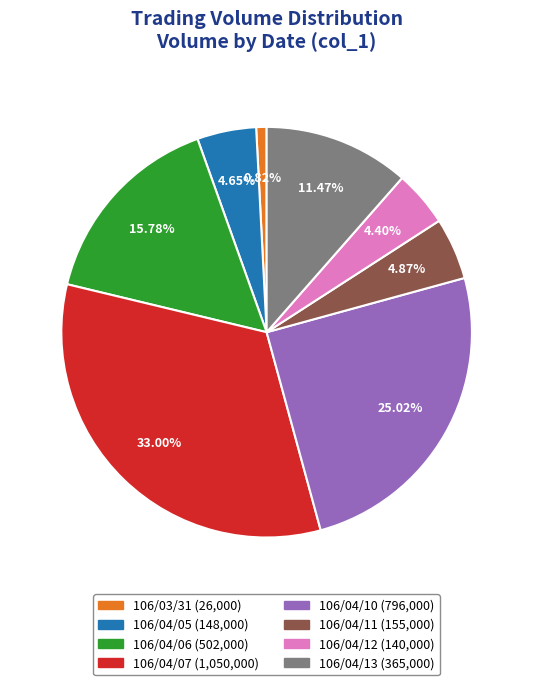

Between 106/03/31 and 106/04/06, which is larger?

106/04/06